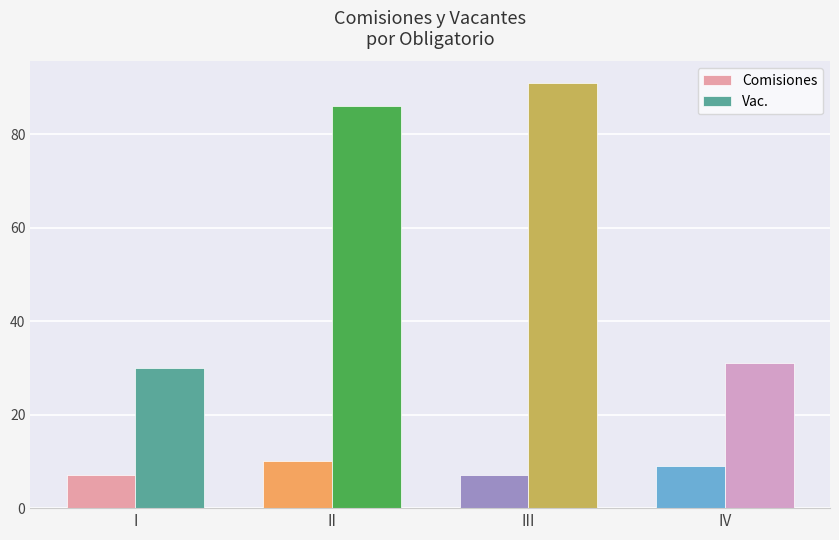

Reading left to right, transcribe all the data shown in this chart.

Comisiones: 7	10	7	9
Vac.: 30	86	91	31